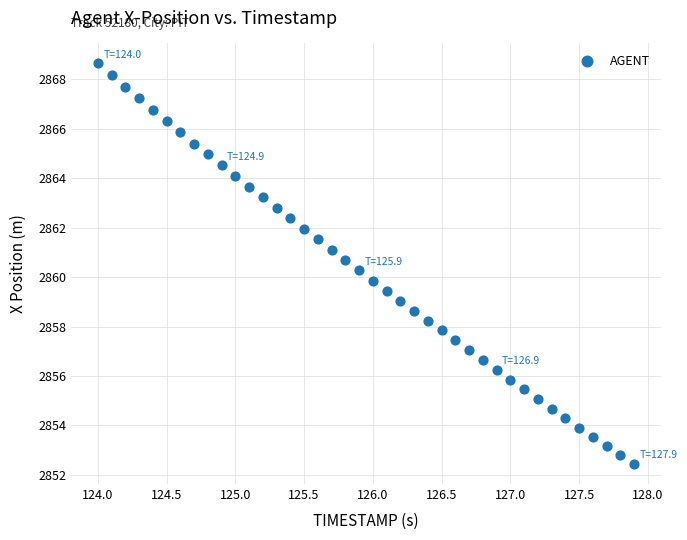

What is the range of Y values (max minus min)?

16.2